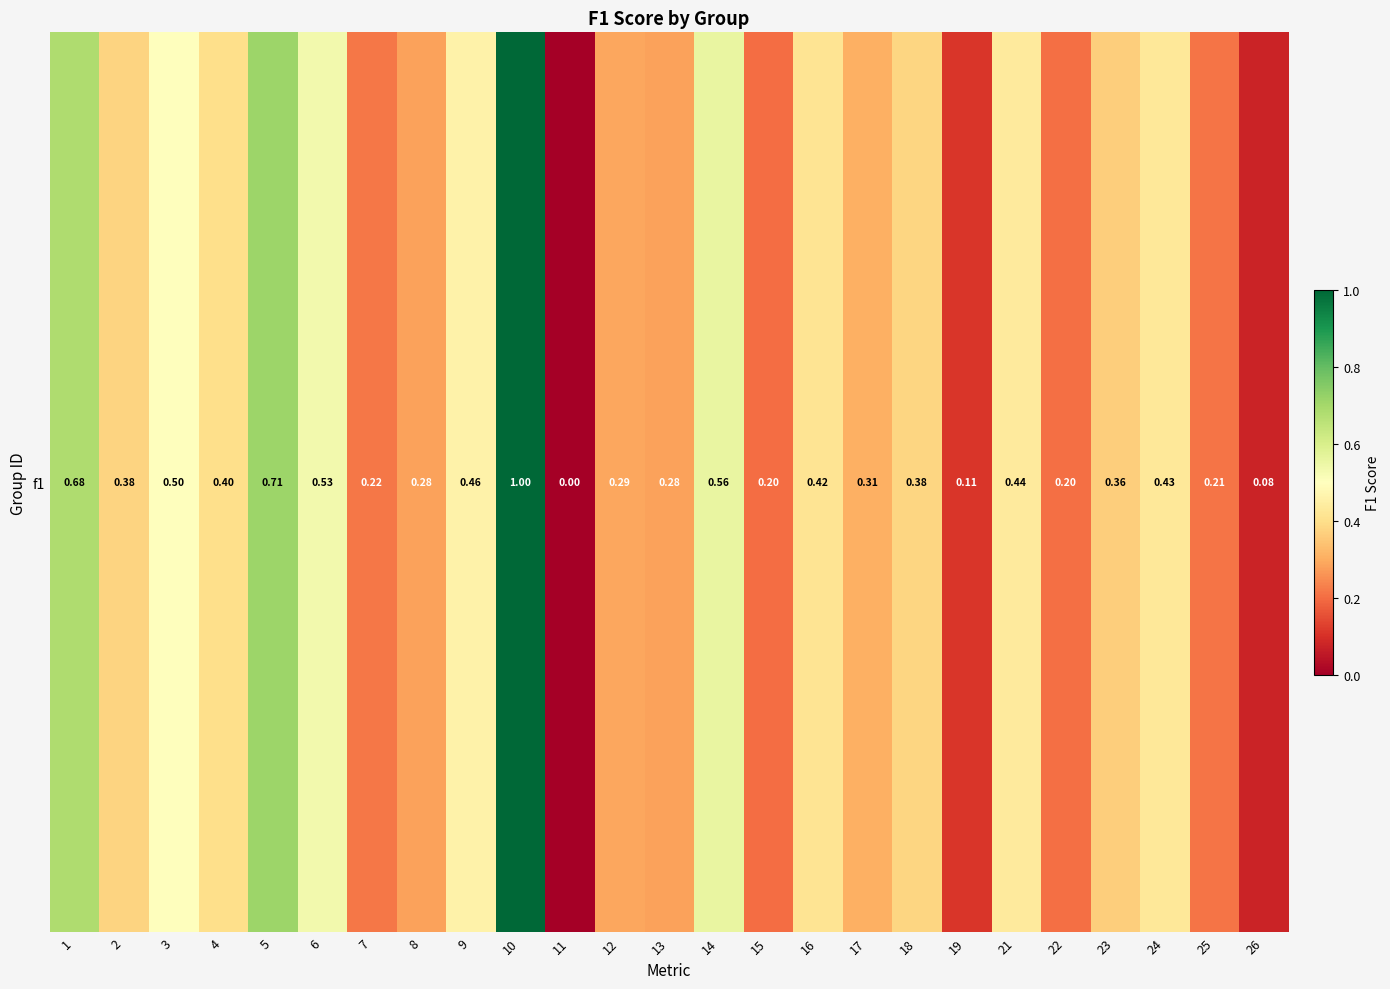

At which label is the value closest to 0?

11